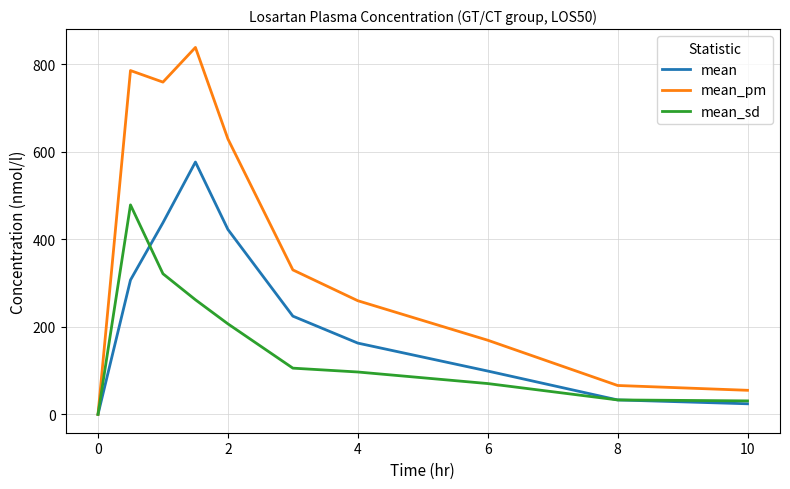

List the series in order of their peak value, lowest first.

mean_sd, mean, mean_pm